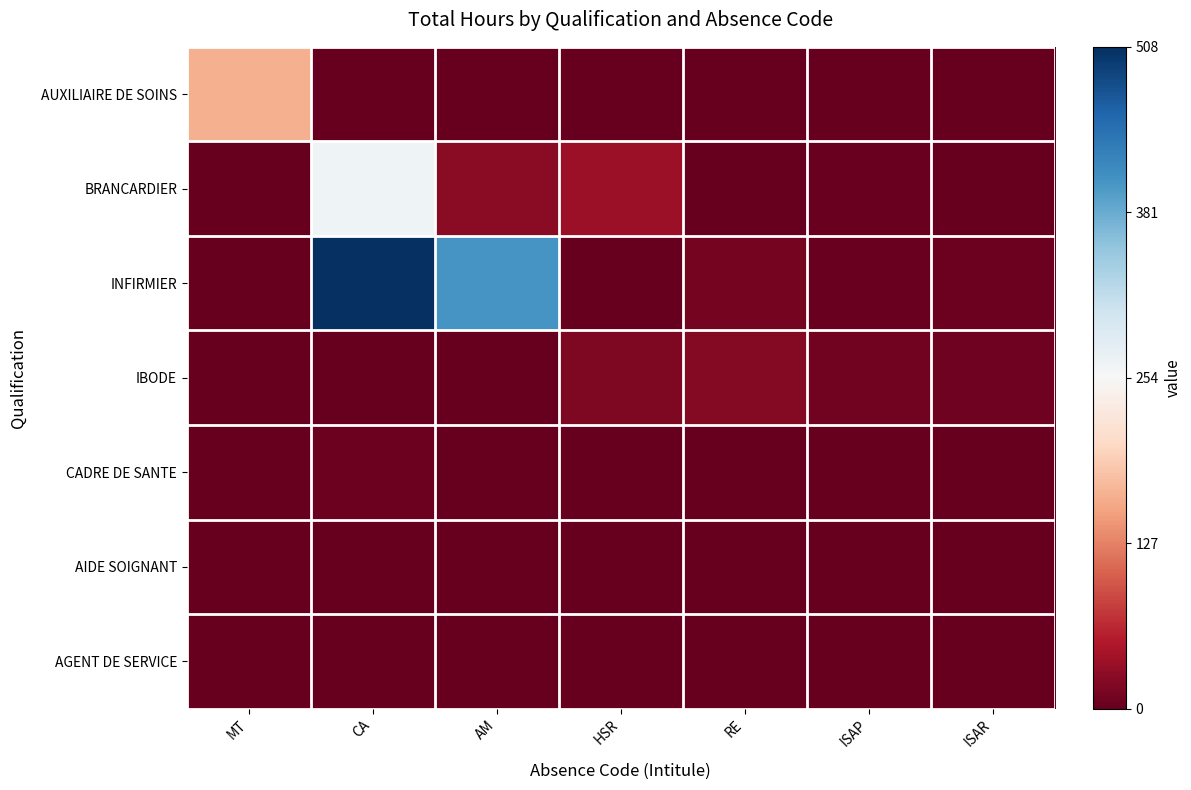

At CA, list the series in order from largest to smallest.

INFIRMIER, BRANCARDIER, CADRE DE SANTE, AUXILIAIRE DE SOINS, IBODE, AIDE SOIGNANT, AGENT DE SERVICE